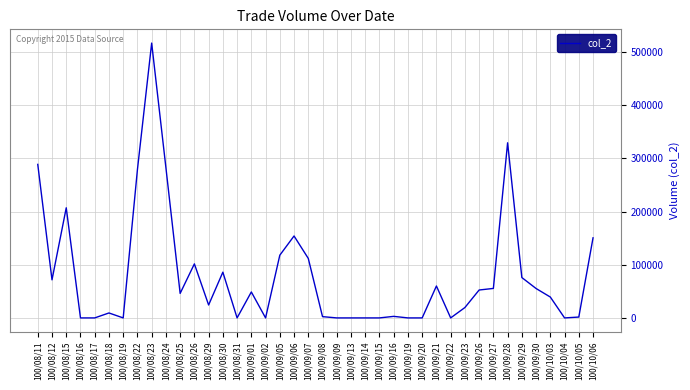

The value at 100/09/05 is 117910. True or false?

True